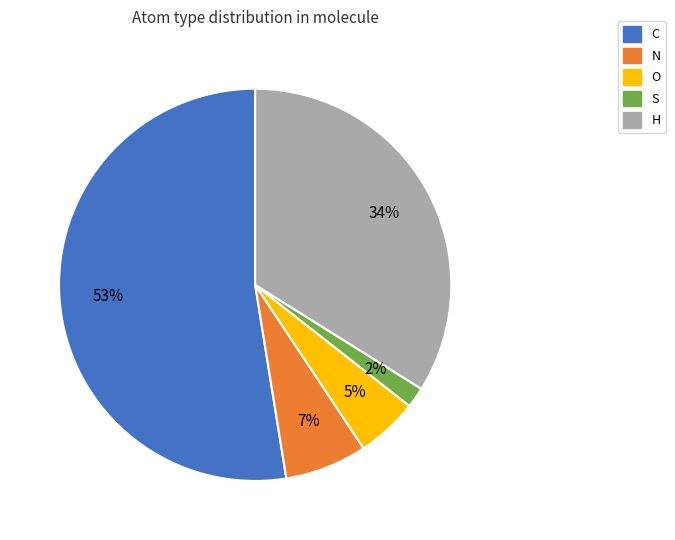

What percentage is the S slice, to the nearest percent?

2%